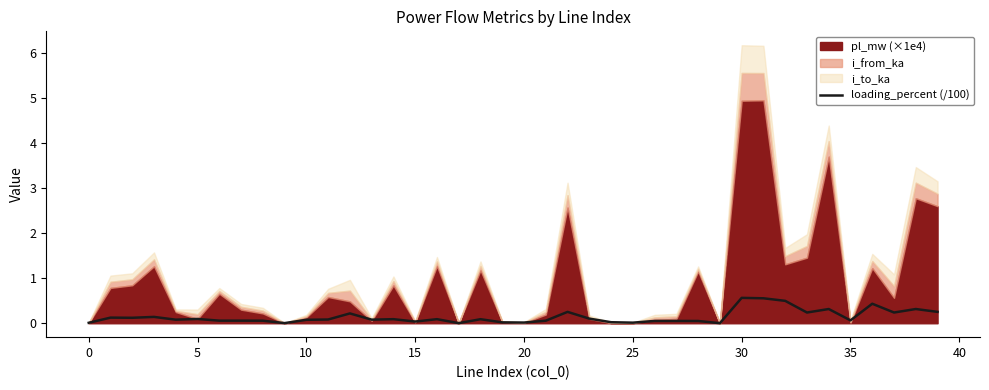

What is the label of the 36th point from the left?

35